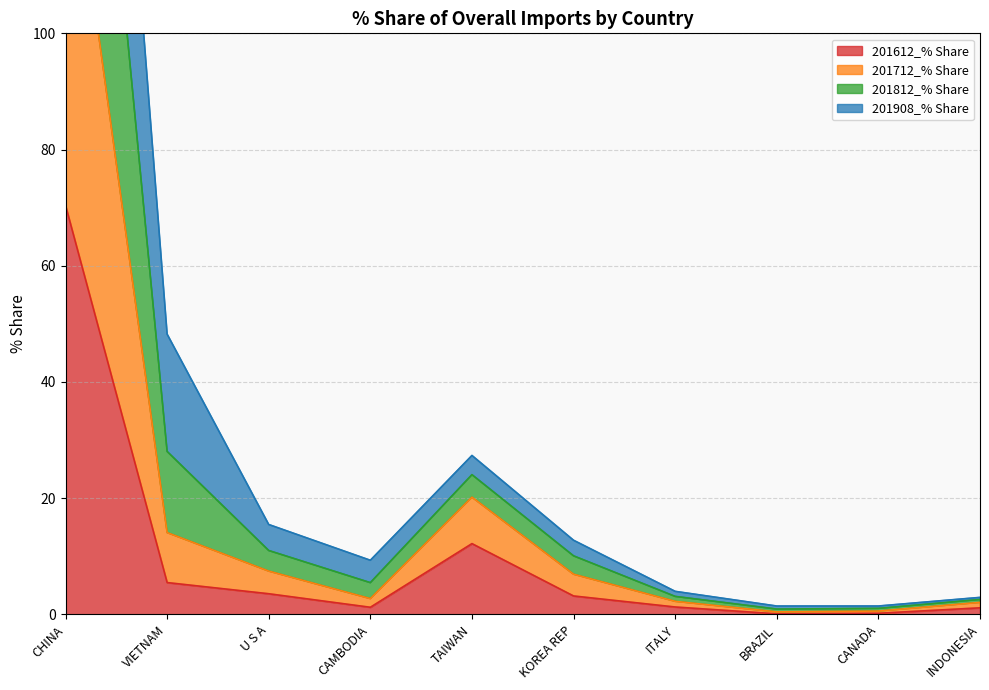

The value of 201612_% Share at CHINA is 70.4. True or false?

True